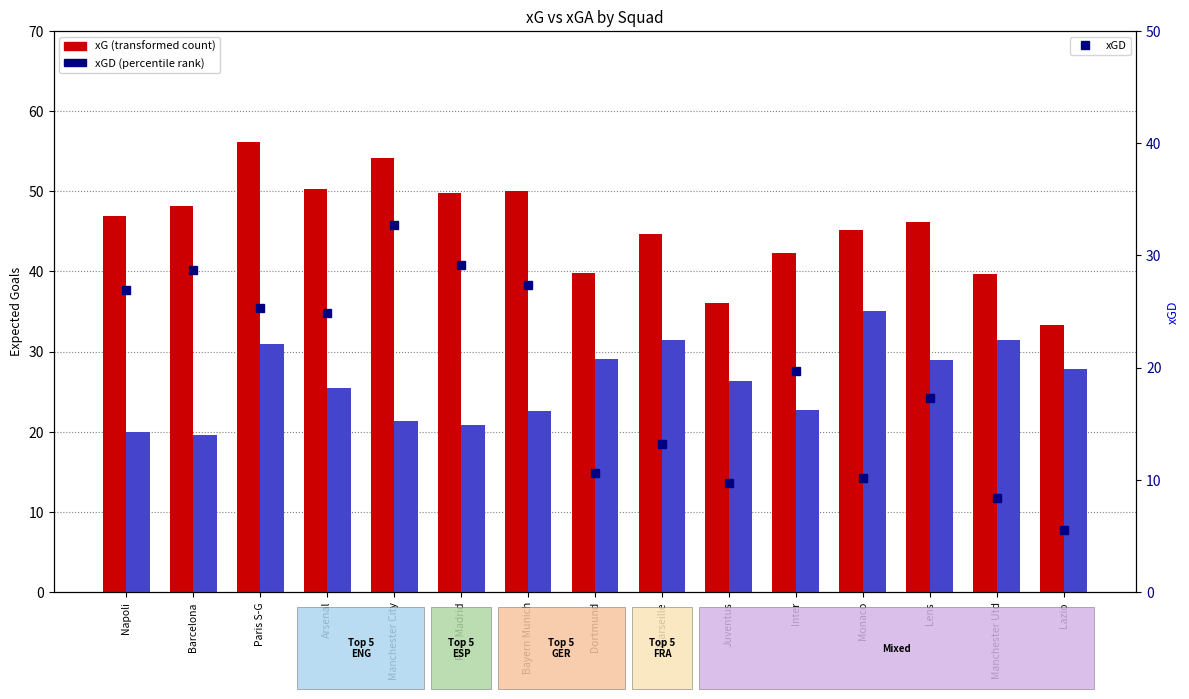

What is the difference between the second highest and minimum values in the xGA series?

11.9